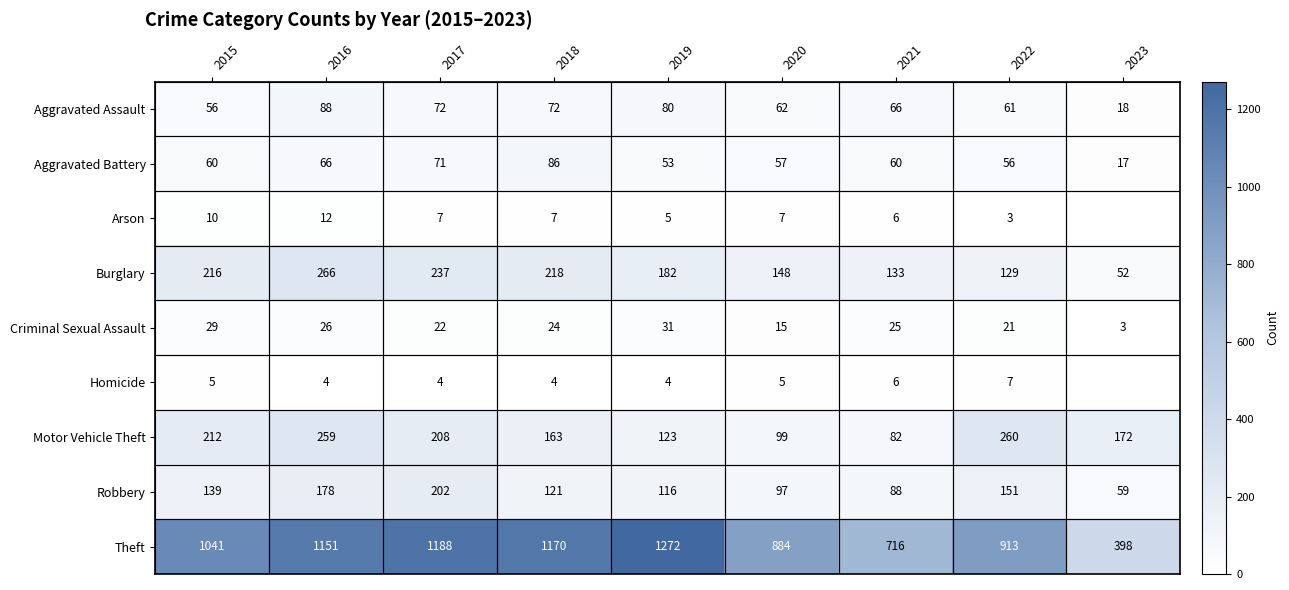

The value of Arson at 2019 is 3. True or false?

False